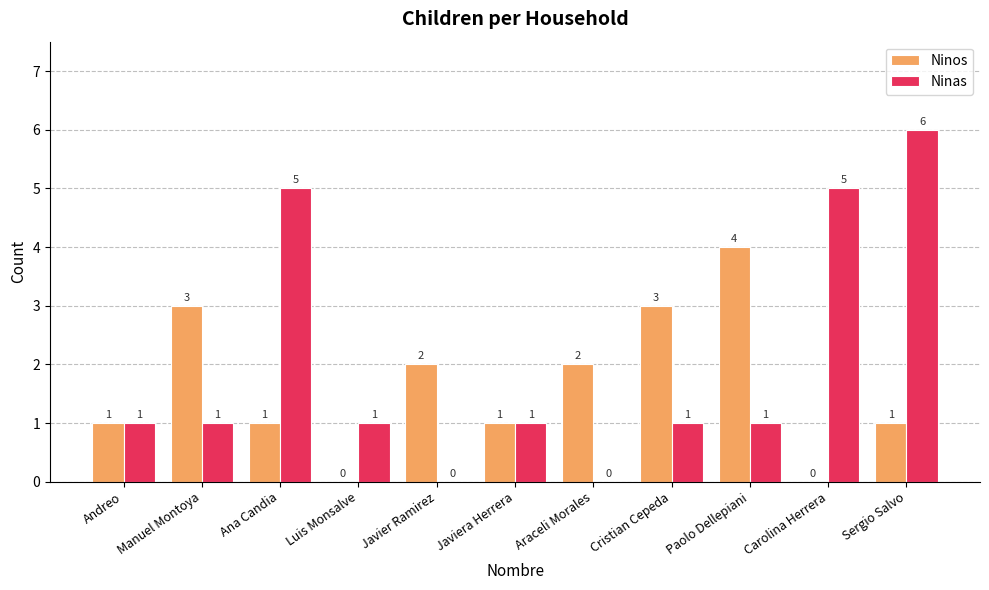

What is the sum of all Ninas values?

22